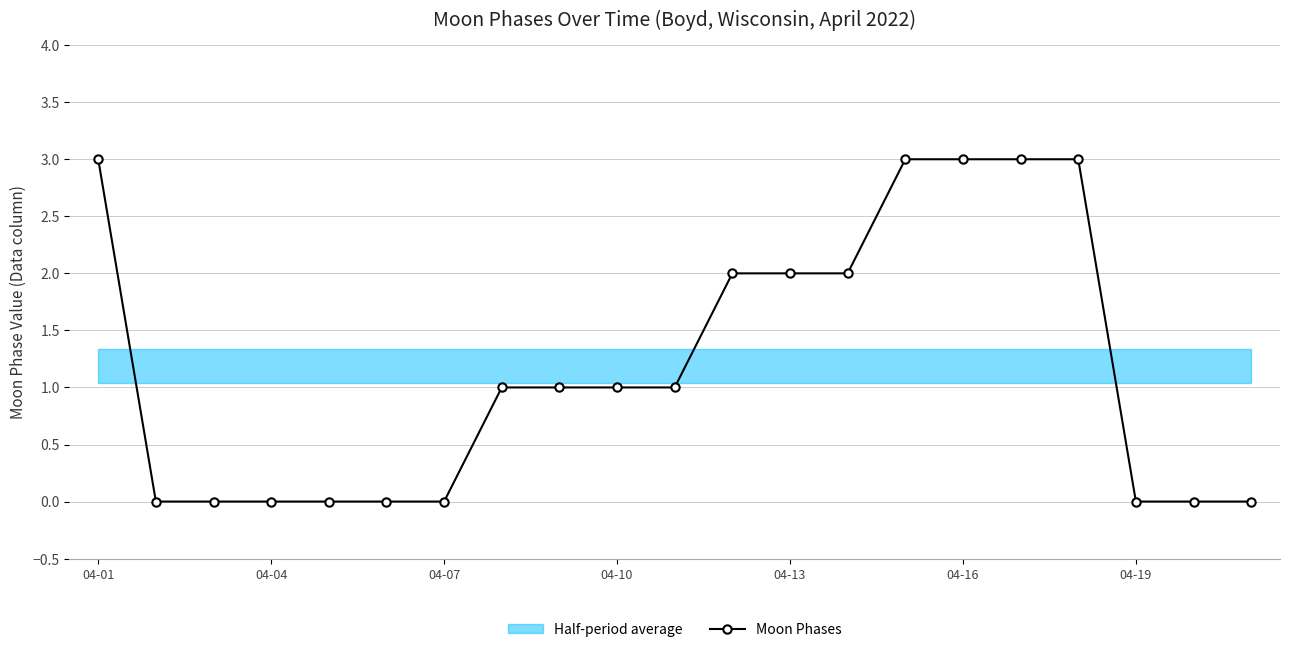

What is the difference between the second highest and second lowest values?

3